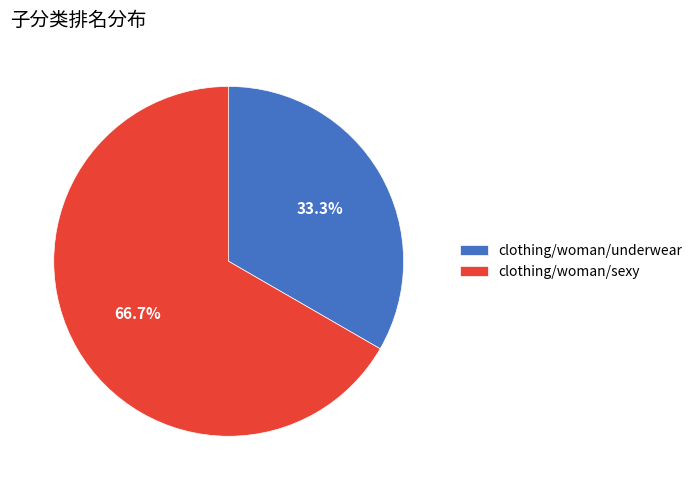

Combined, what portion of the pie is clothing/woman/sexy and clothing/woman/underwear?

100.0%